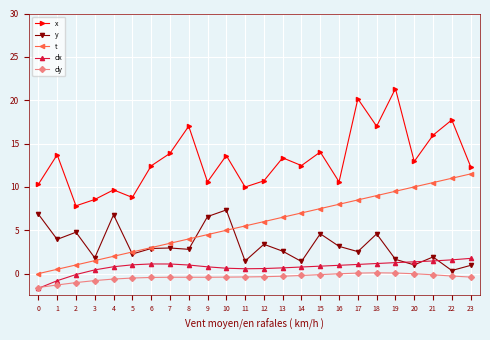

True or false: y and dy intersect in this chart.

False